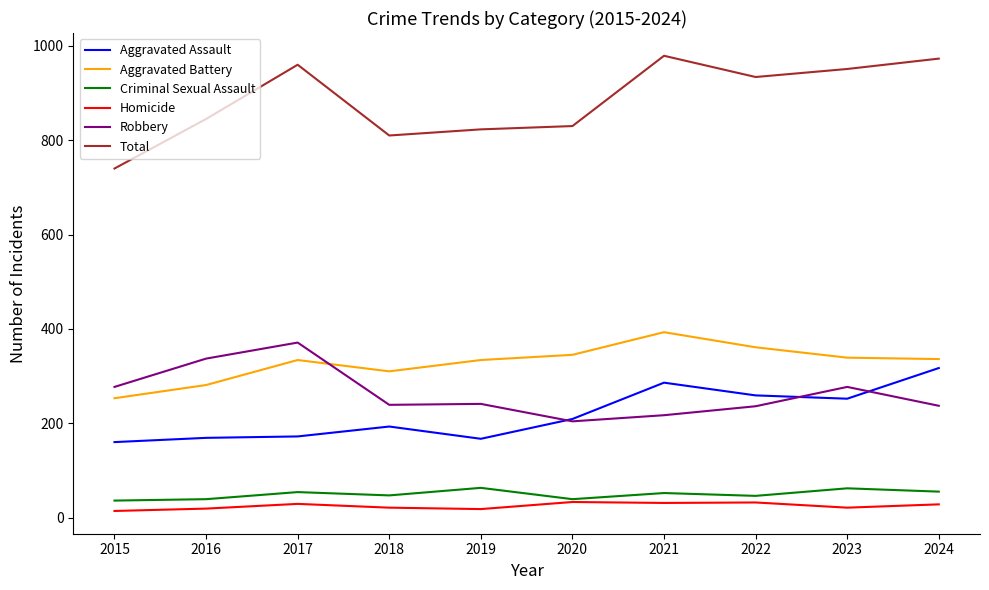

Is it true that Total equals 459 at 2019?

False